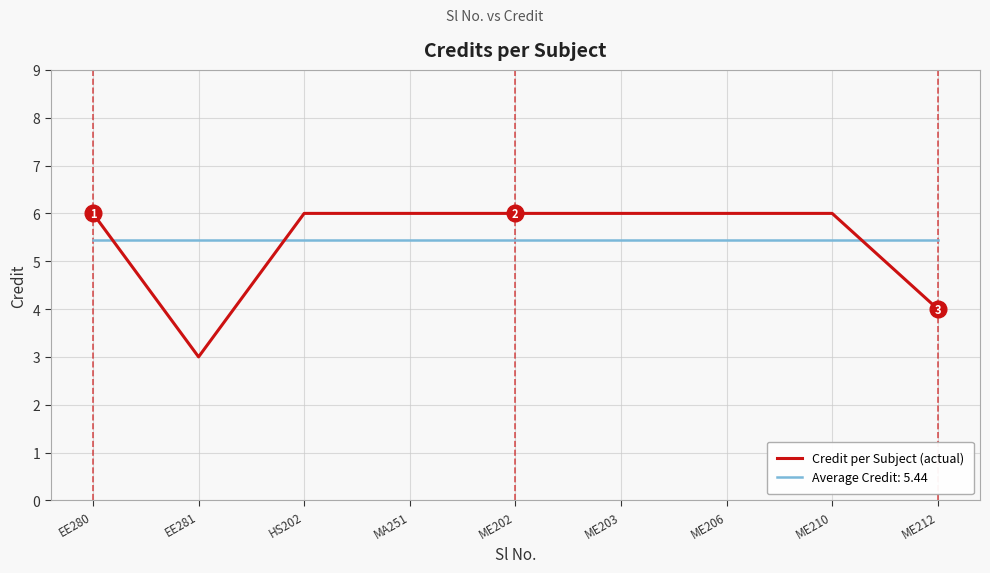

What is the smallest value displayed?

3.0